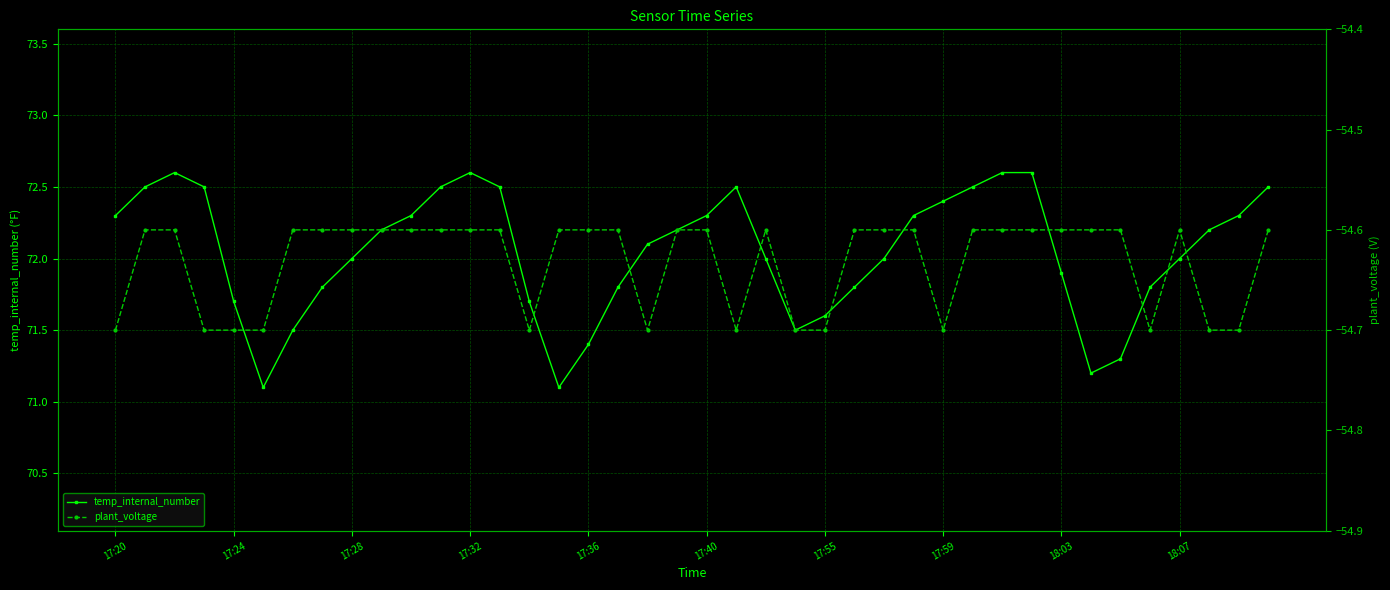

Rank the series by their average value, from highest to lowest.

temp_internal_number, plant_voltage